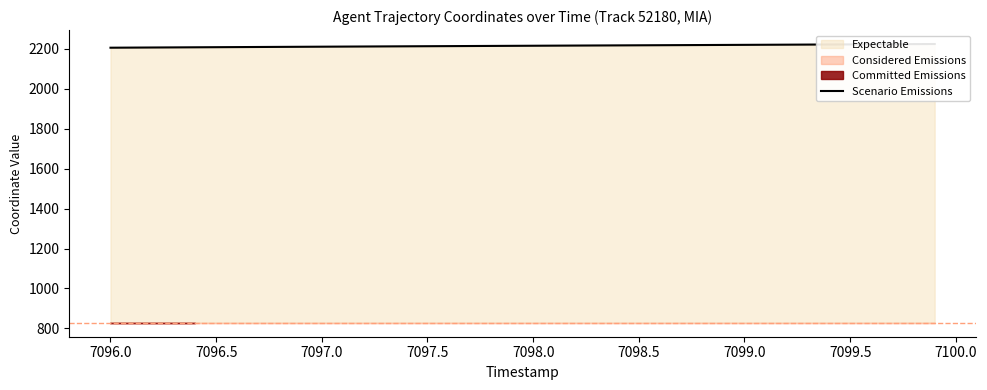

True or false: there are more than 2 points higher than both neighbors.

False